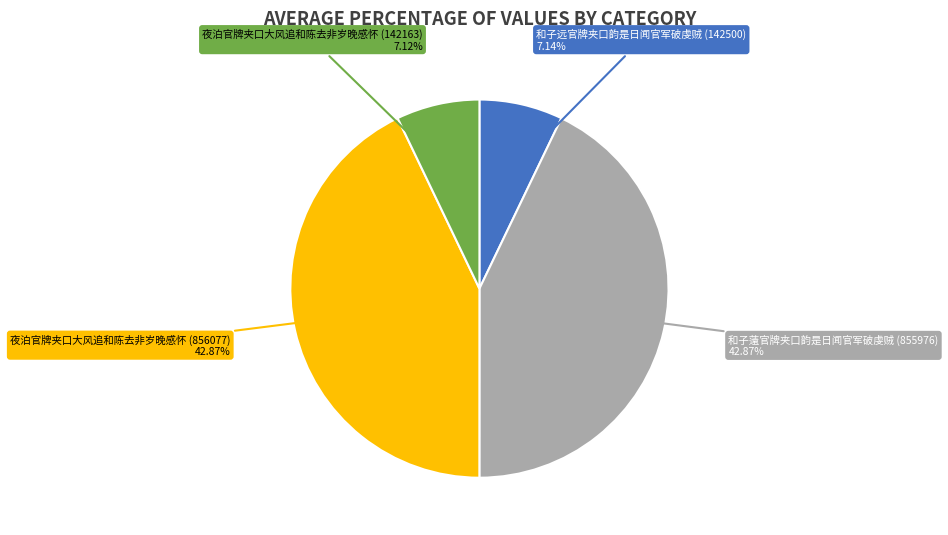

Does any single category account for the majority?

No